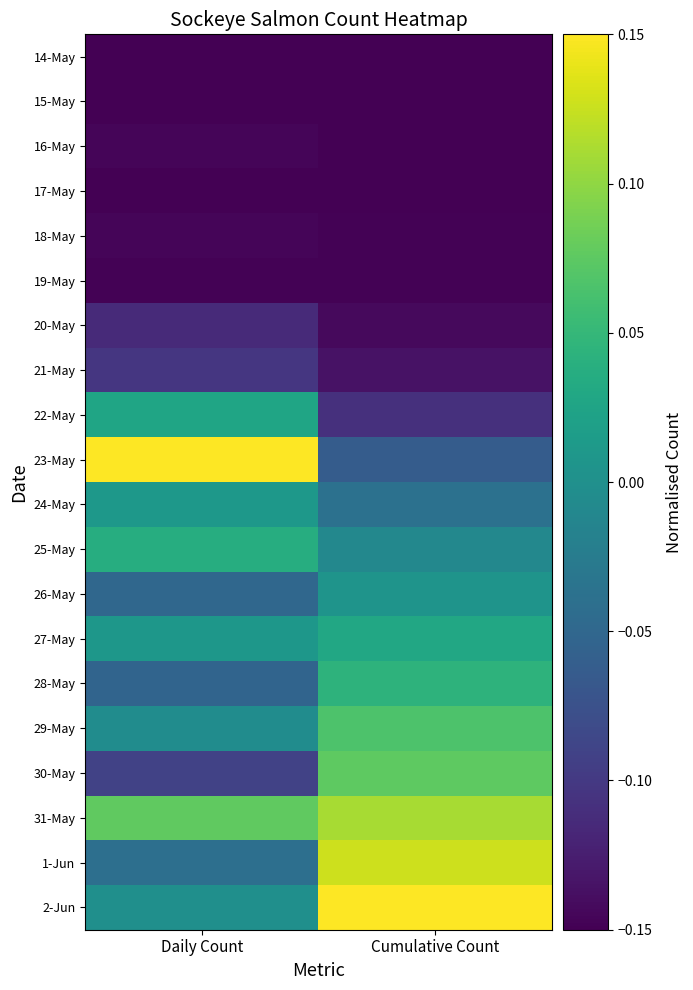

Reading left to right, transcribe all the data shown in this chart.

14-May: Daily Count=-0.1	Cumulative Count=-0.1
15-May: Daily Count=-0.1	Cumulative Count=-0.1
16-May: Daily Count=-0.1	Cumulative Count=-0.1
17-May: Daily Count=-0.1	Cumulative Count=-0.1
18-May: Daily Count=-0.1	Cumulative Count=-0.1
19-May: Daily Count=-0.1	Cumulative Count=-0.1
20-May: Daily Count=-0.1	Cumulative Count=-0.1
21-May: Daily Count=-0.1	Cumulative Count=-0.1
22-May: Daily Count=0.0	Cumulative Count=-0.1
23-May: Daily Count=0.1	Cumulative Count=-0.1
24-May: Daily Count=0.0	Cumulative Count=-0.0
25-May: Daily Count=0.0	Cumulative Count=-0.0
26-May: Daily Count=-0.1	Cumulative Count=0.0
27-May: Daily Count=0.0	Cumulative Count=0.0
28-May: Daily Count=-0.1	Cumulative Count=0.0
29-May: Daily Count=-0.0	Cumulative Count=0.1
30-May: Daily Count=-0.1	Cumulative Count=0.1
31-May: Daily Count=0.1	Cumulative Count=0.1
1-Jun: Daily Count=-0.0	Cumulative Count=0.1
2-Jun: Daily Count=-0.0	Cumulative Count=0.1